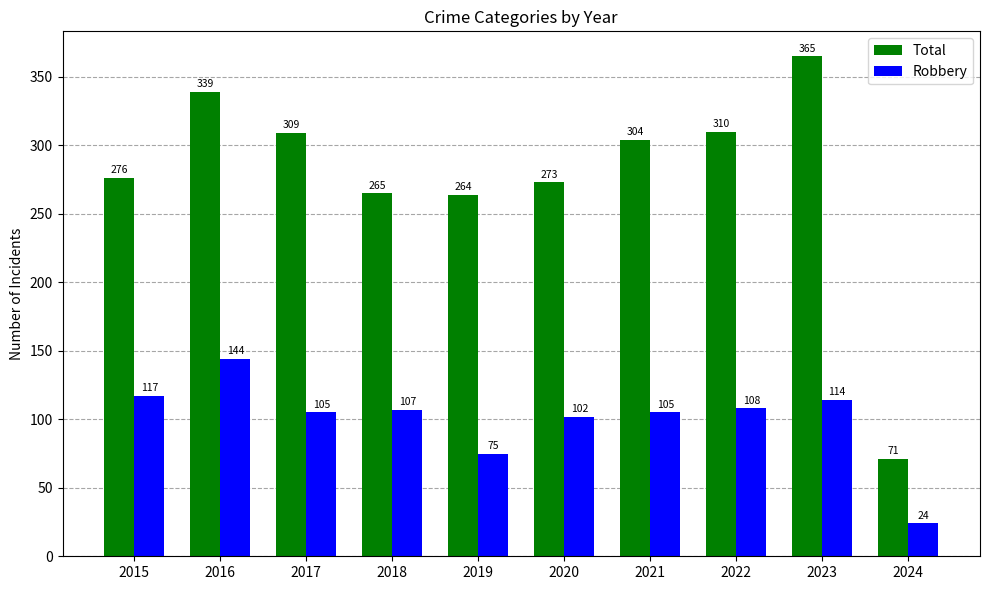

Is the value of Total at 2020 greater than the value of Robbery at 2023?

Yes